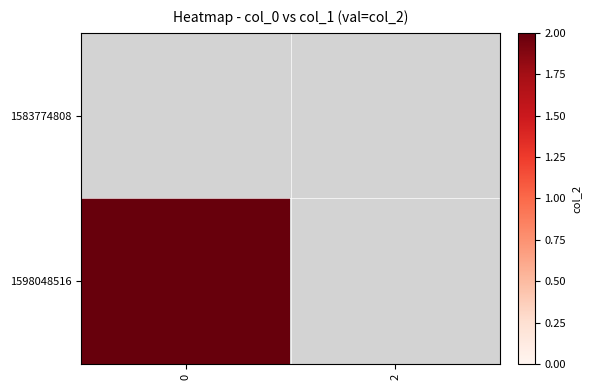

Count the number of data series in this chart.

2